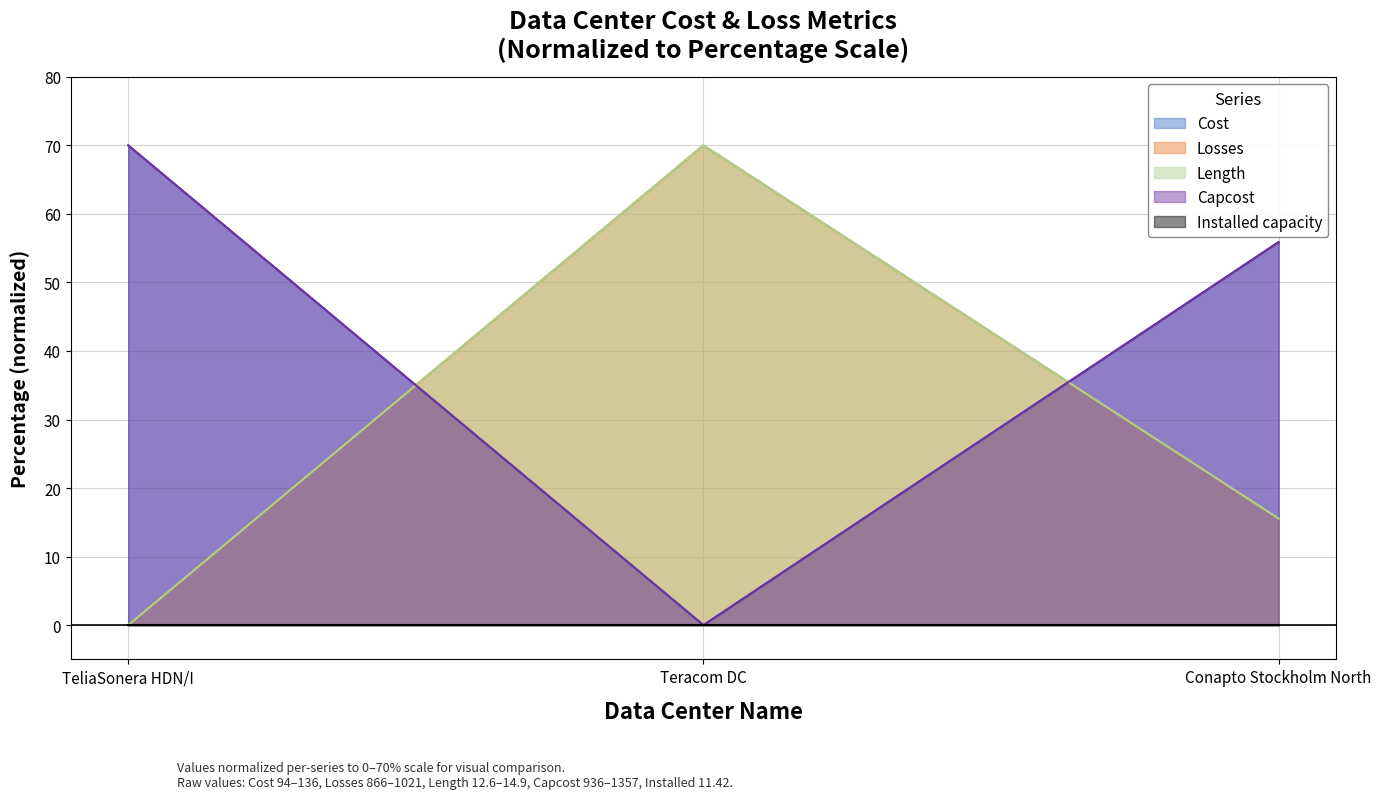

Reading left to right, list all the values displayed in this chart.

Cost: 70.0	0.0	55.9
Losses: 0.0	70.0	15.5
Length: 0.0	70.0	15.5
Total_Cost: 70.0	0.0	55.9